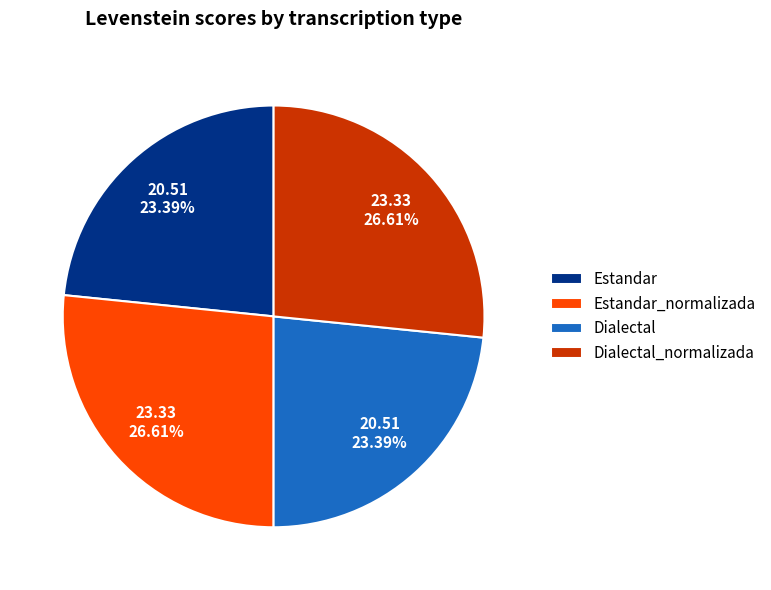

Combined, do Estandar and Dialectal account for over 50%?

No